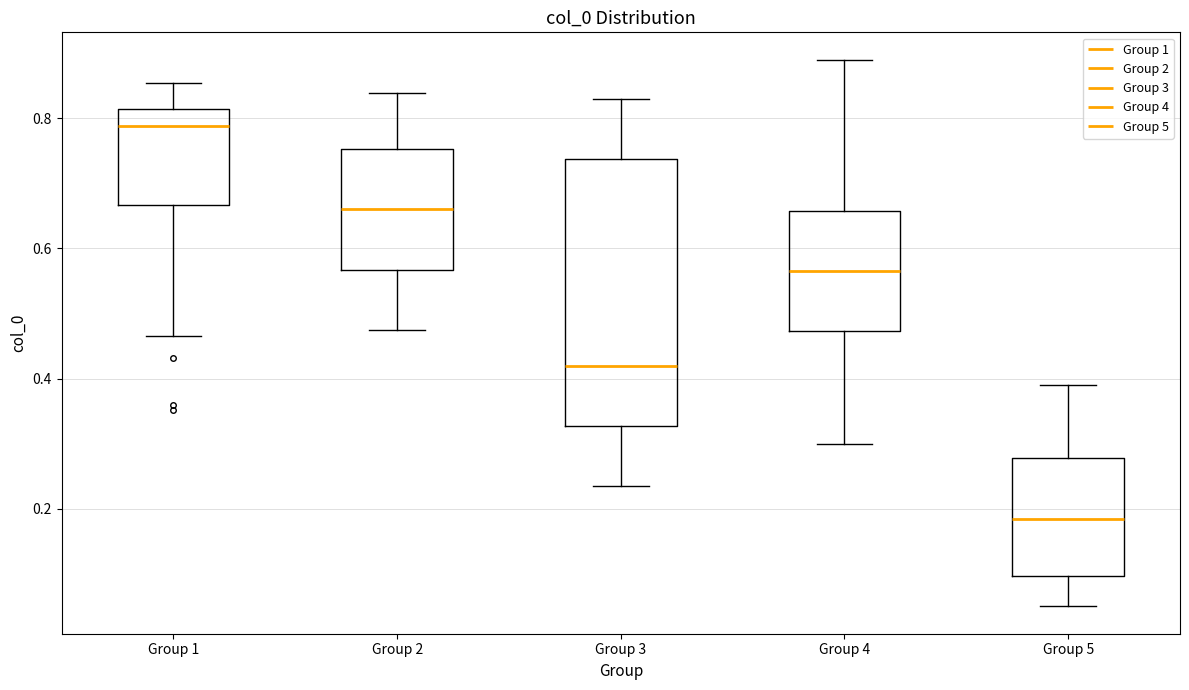

Which box has the lowest median line?

Group 5